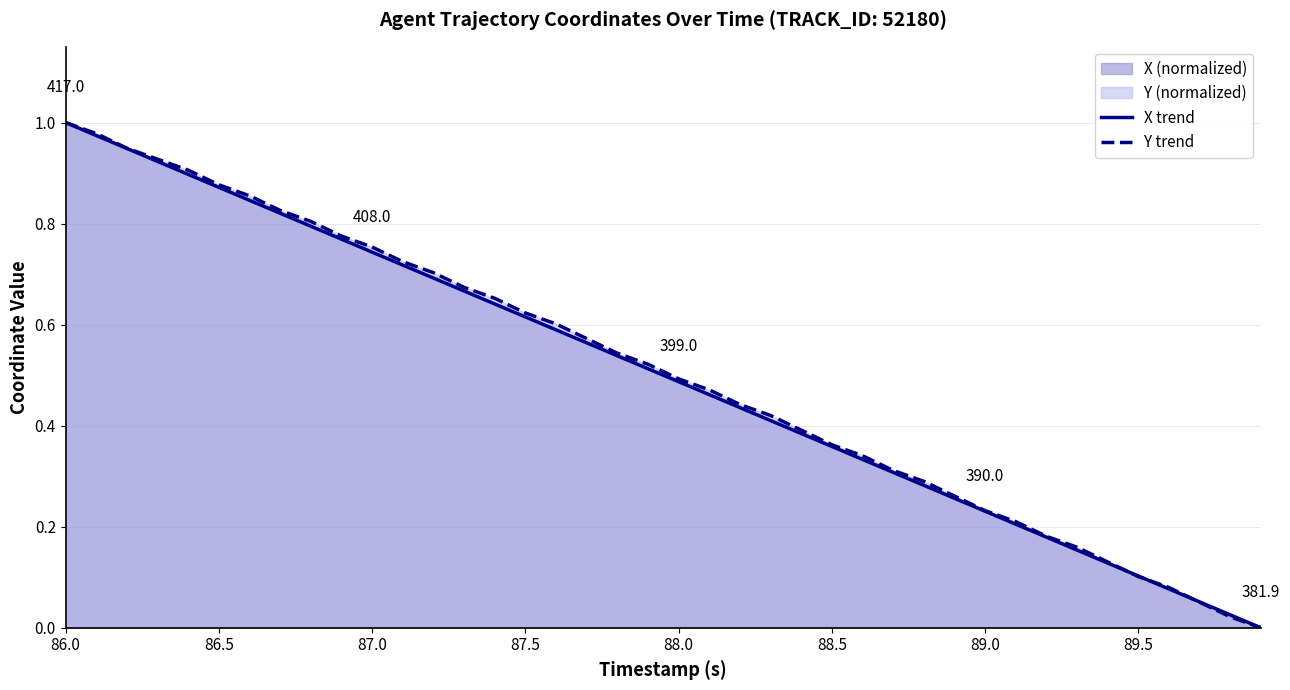

The value of X trend at 89.5 is 0.1. True or false?

True